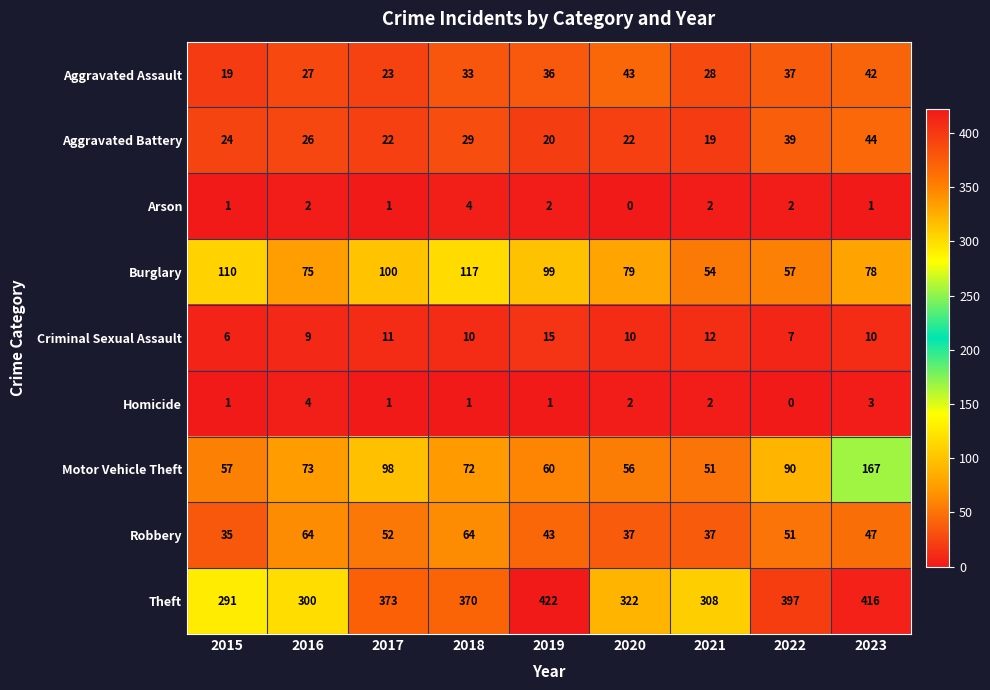

At which label does Aggravated Battery reach its peak?

2023